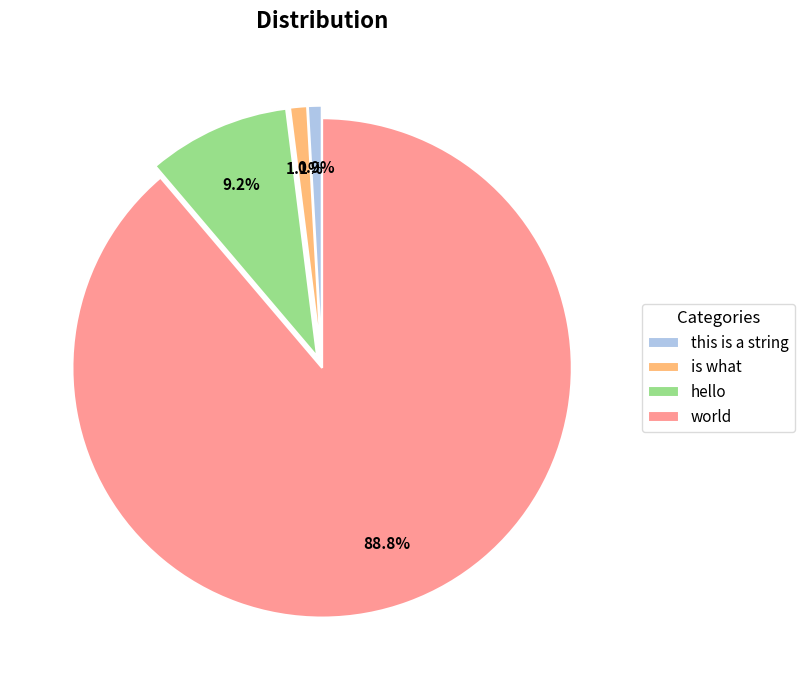

To the nearest percent, what is the average slice percentage?

25%